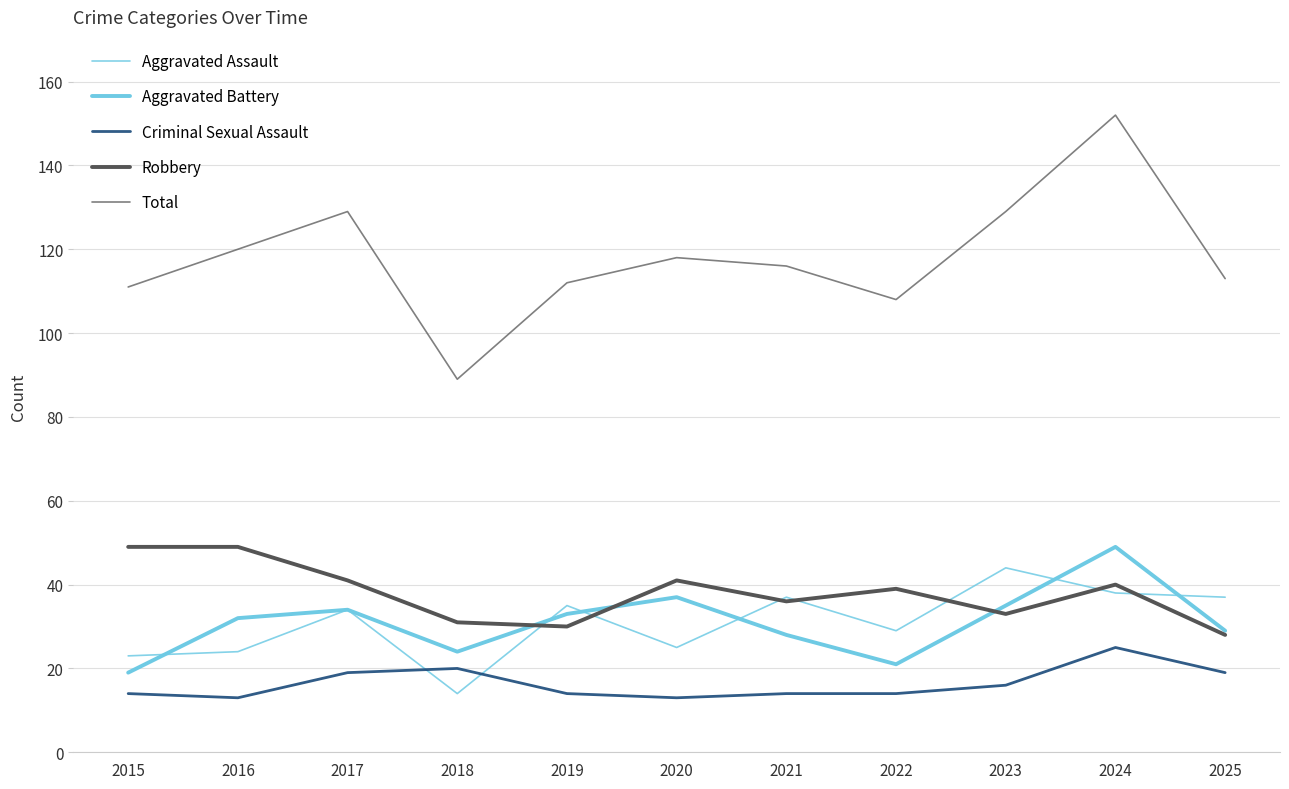

Which label corresponds to the smallest value in the chart?

2016